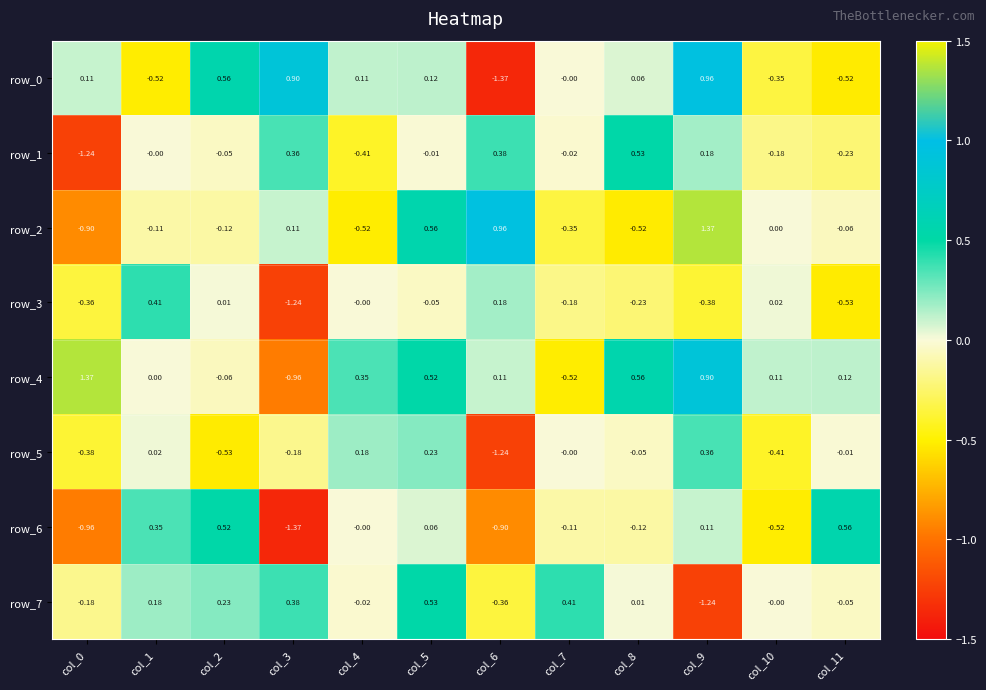

Is the value of row_4 at col_0 greater than the value of row_5 at col_0?

Yes